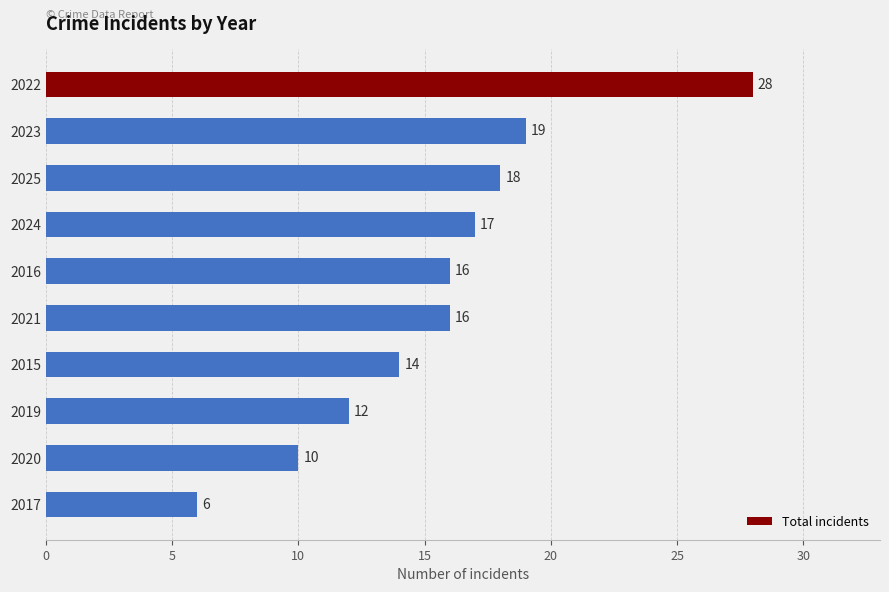

Is it true that the value at 2023 is 19?

True